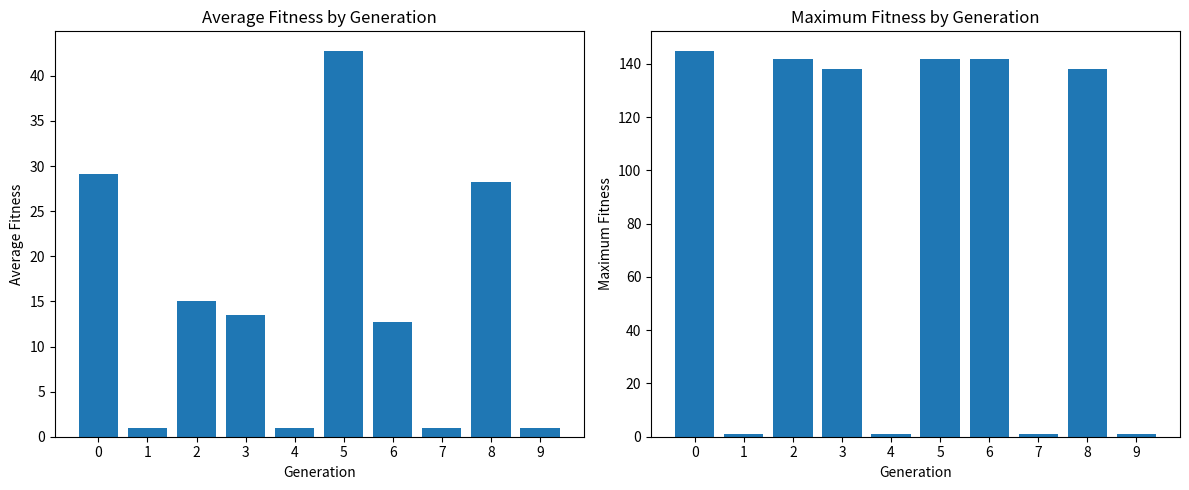

Is it true that maximum_fitness equals 60.0 at 2?

False